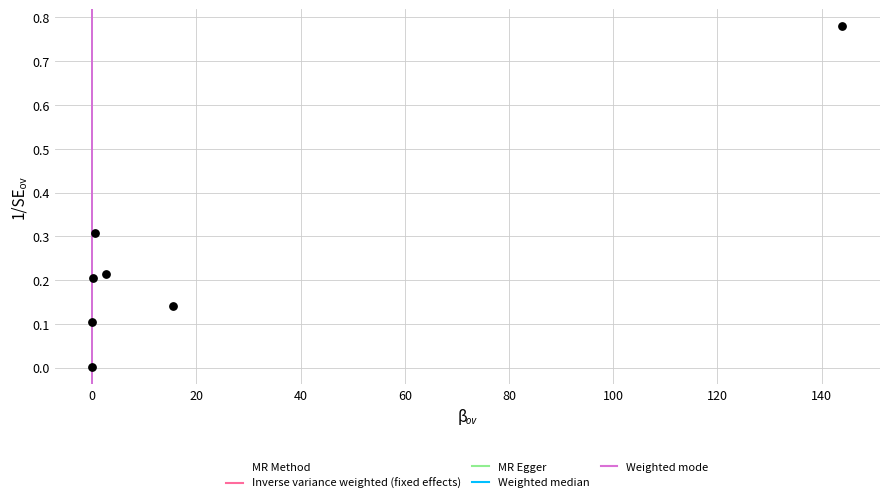

What is the range of X values (max minus min)?

144.0